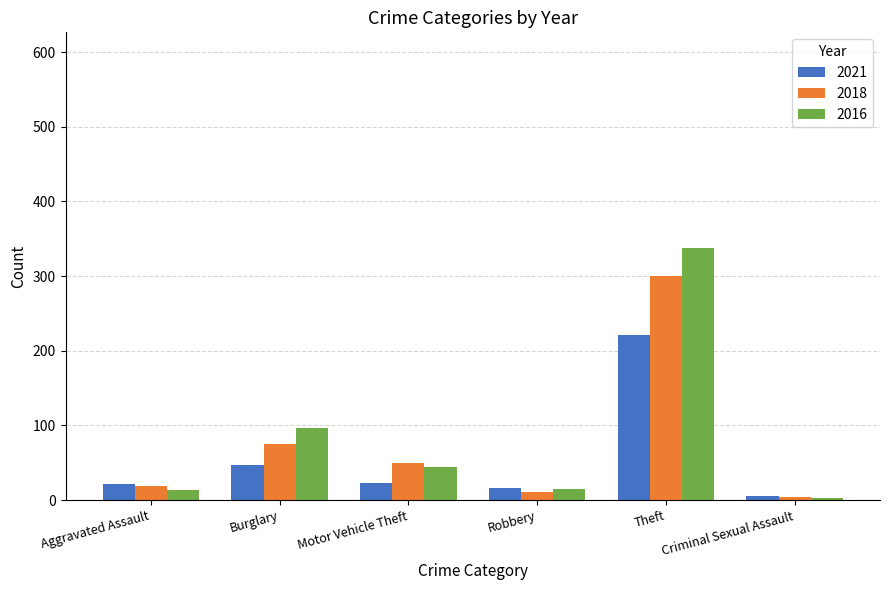

What is the sum of all 2016 values?

508